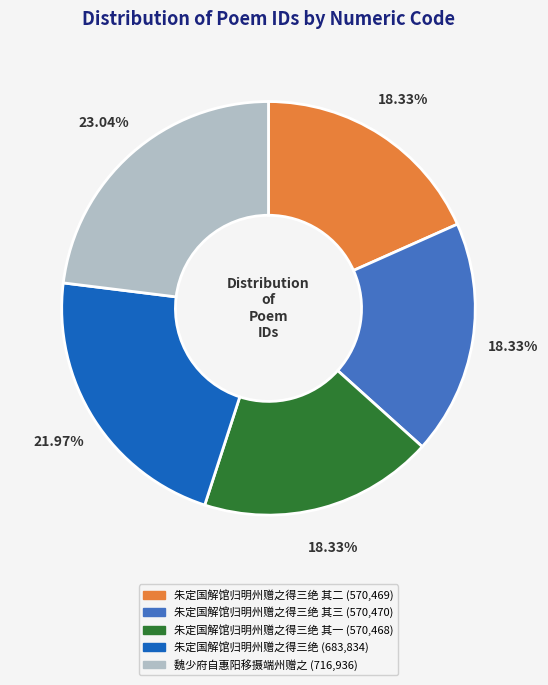

Is there any slice that represents more than half of the pie?

No